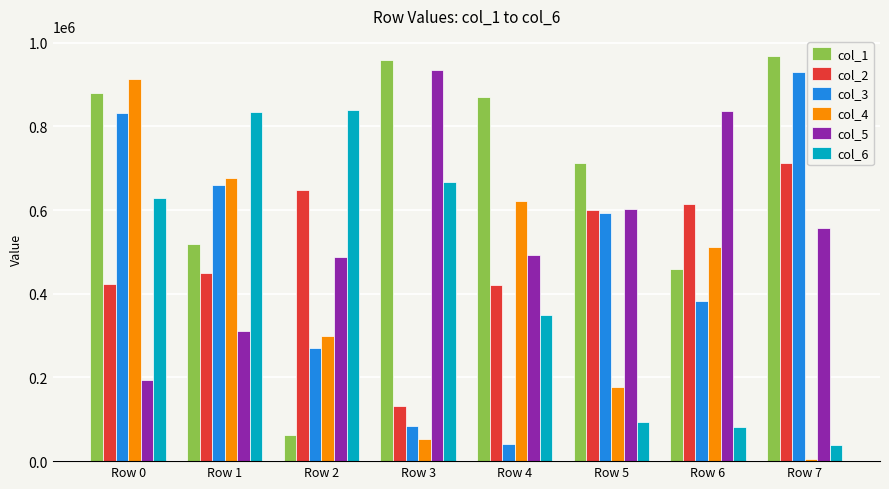

Rank the series at Row 3 from highest to lowest value.

col_1, col_5, col_6, col_2, col_3, col_4